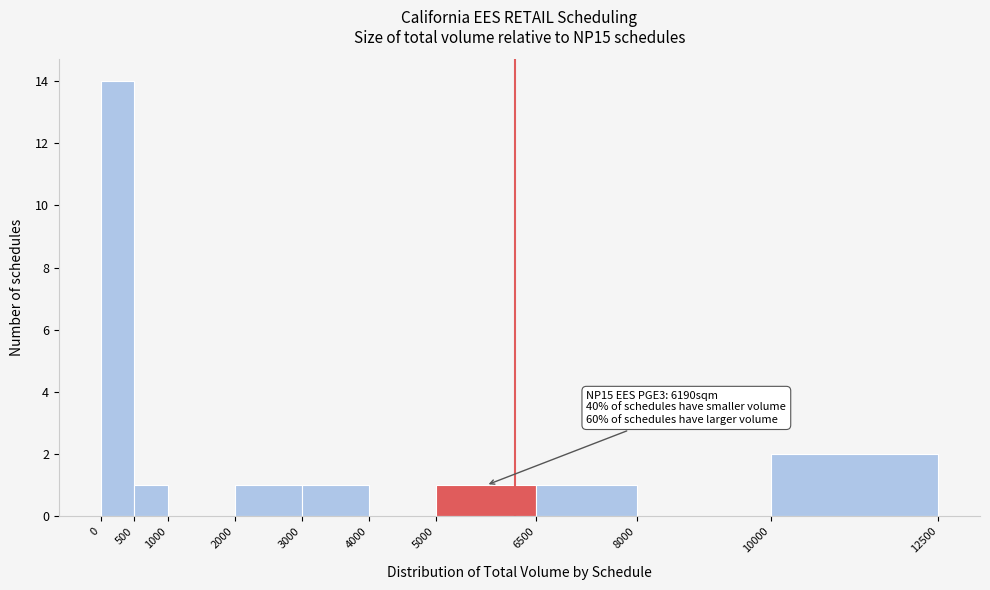

Which range on the x-axis has the tallest bar?

0 to 500